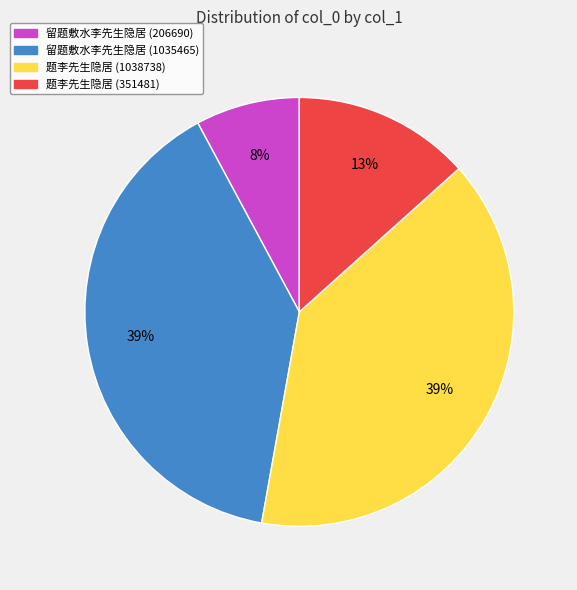

To the nearest percent, what is the average slice percentage?

25%